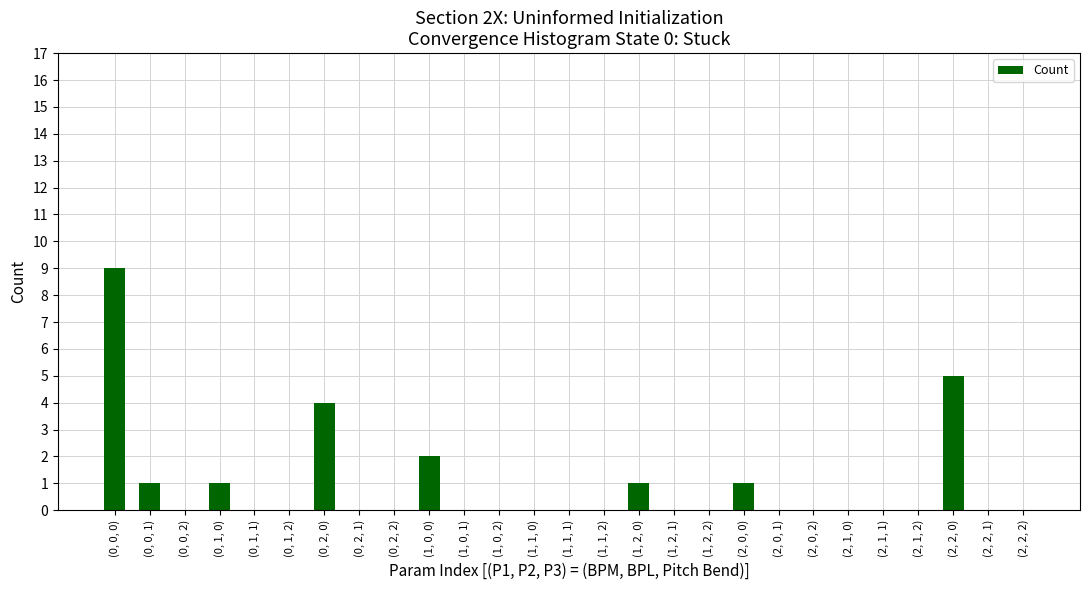

What is the maximum value shown in the chart?

9